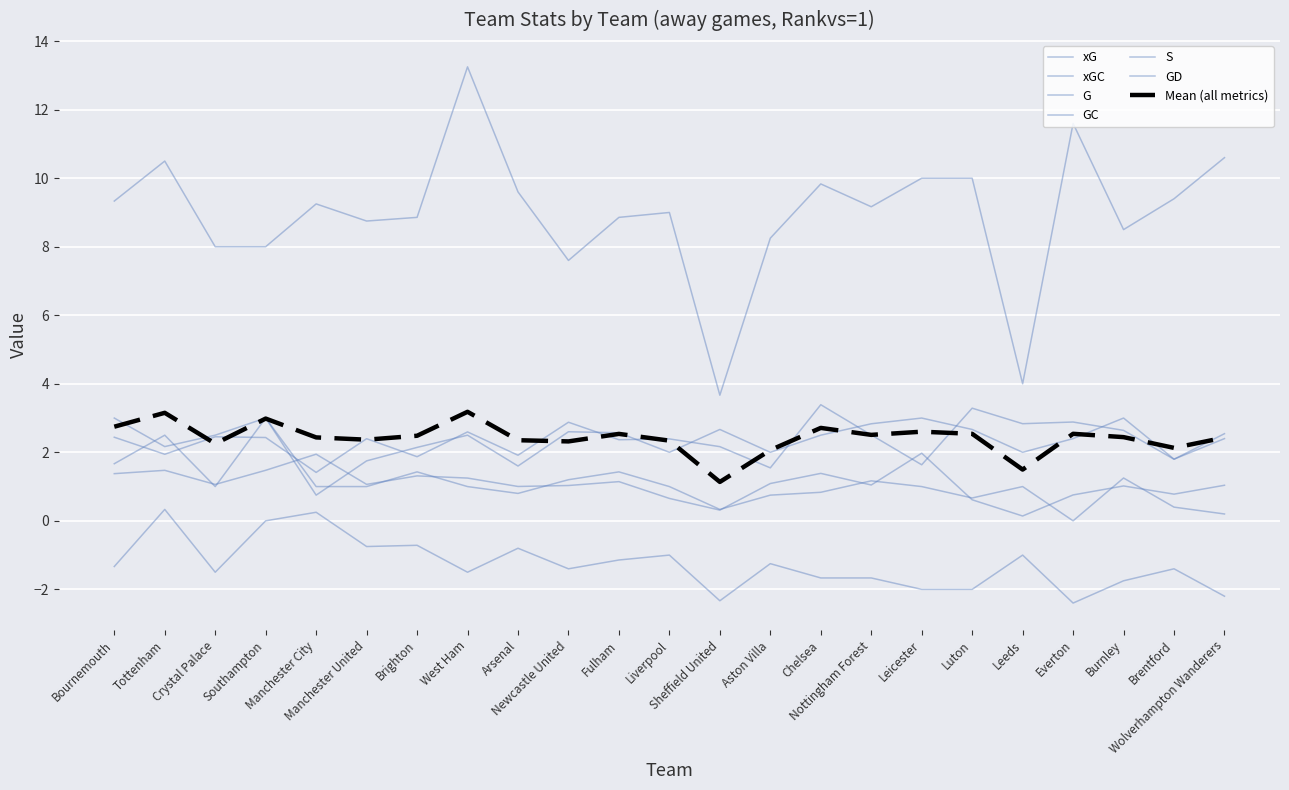

Does the chart display data point markers on the line(s)?

No